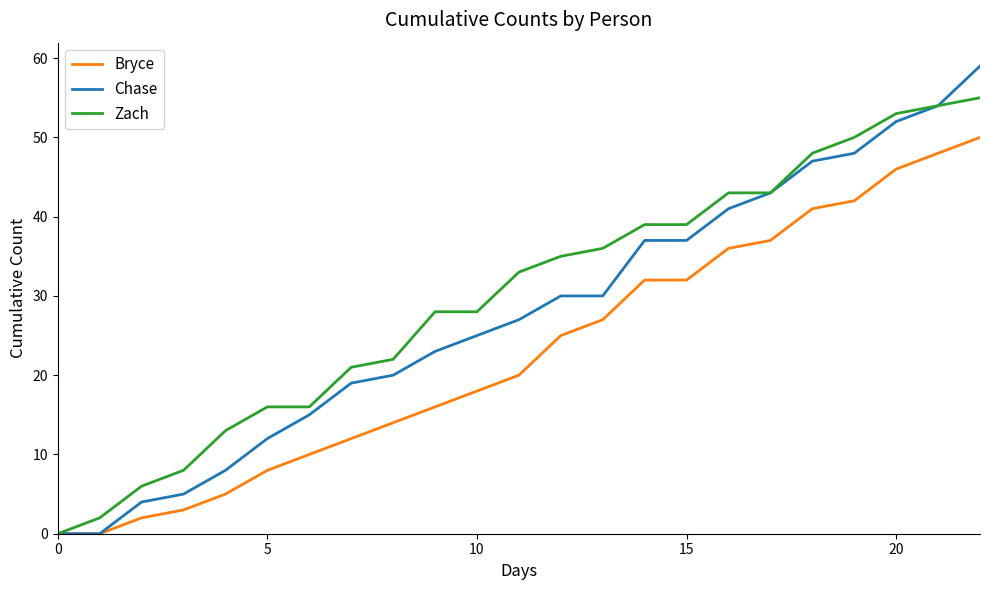

Which series has the widest spread of values?

Chase